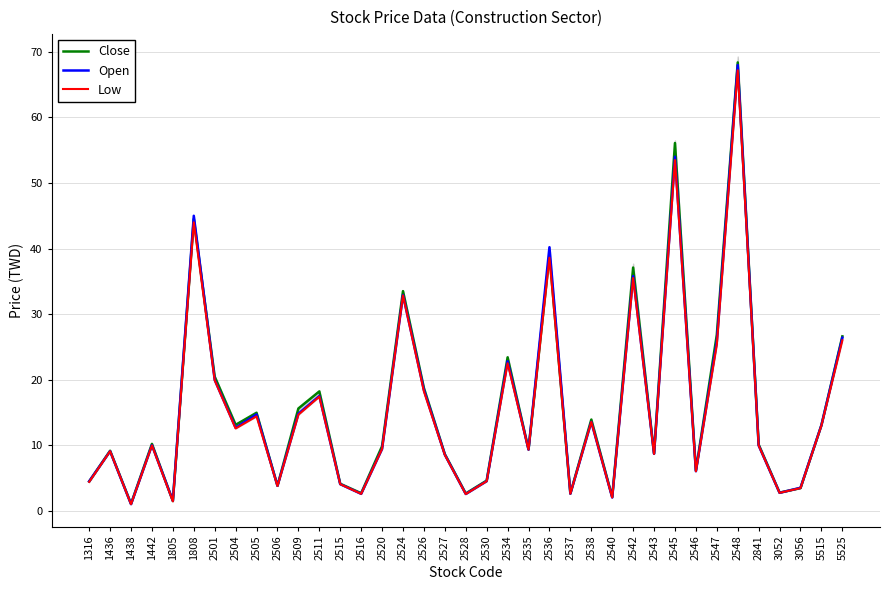

How many distinct data groups are displayed?

3